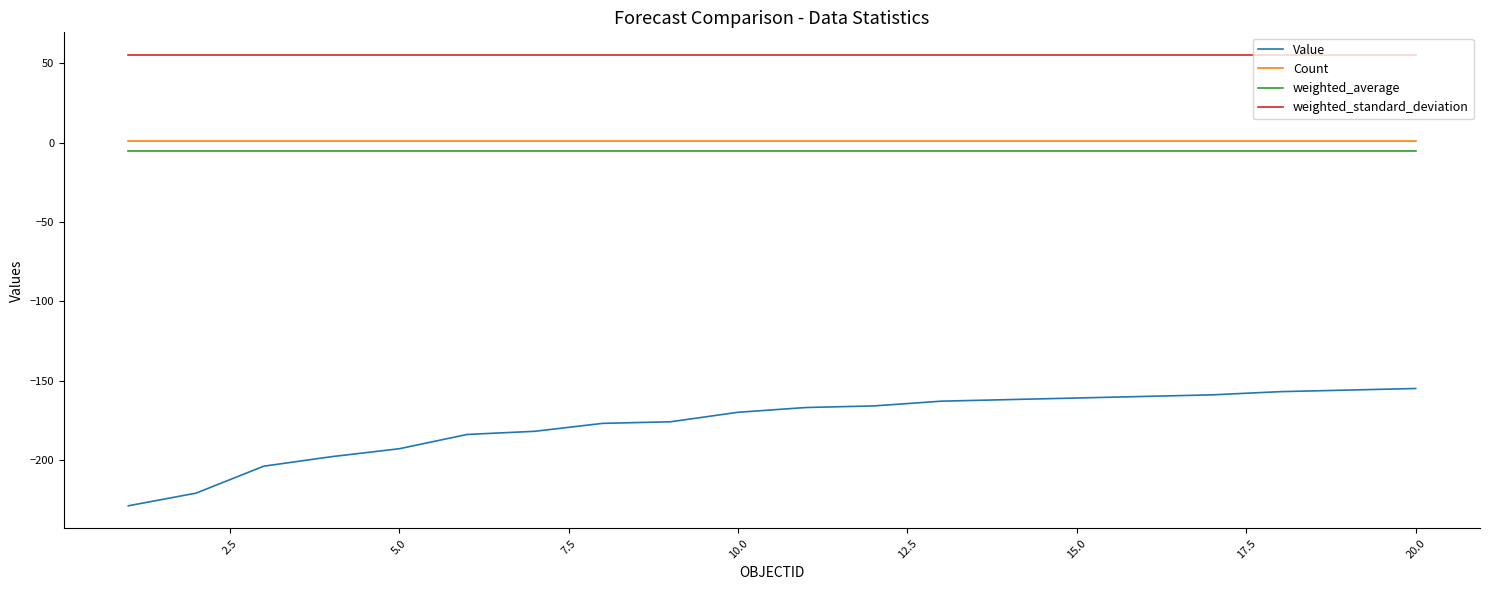

Which series has the largest total across all categories?

weighted_standard_deviation